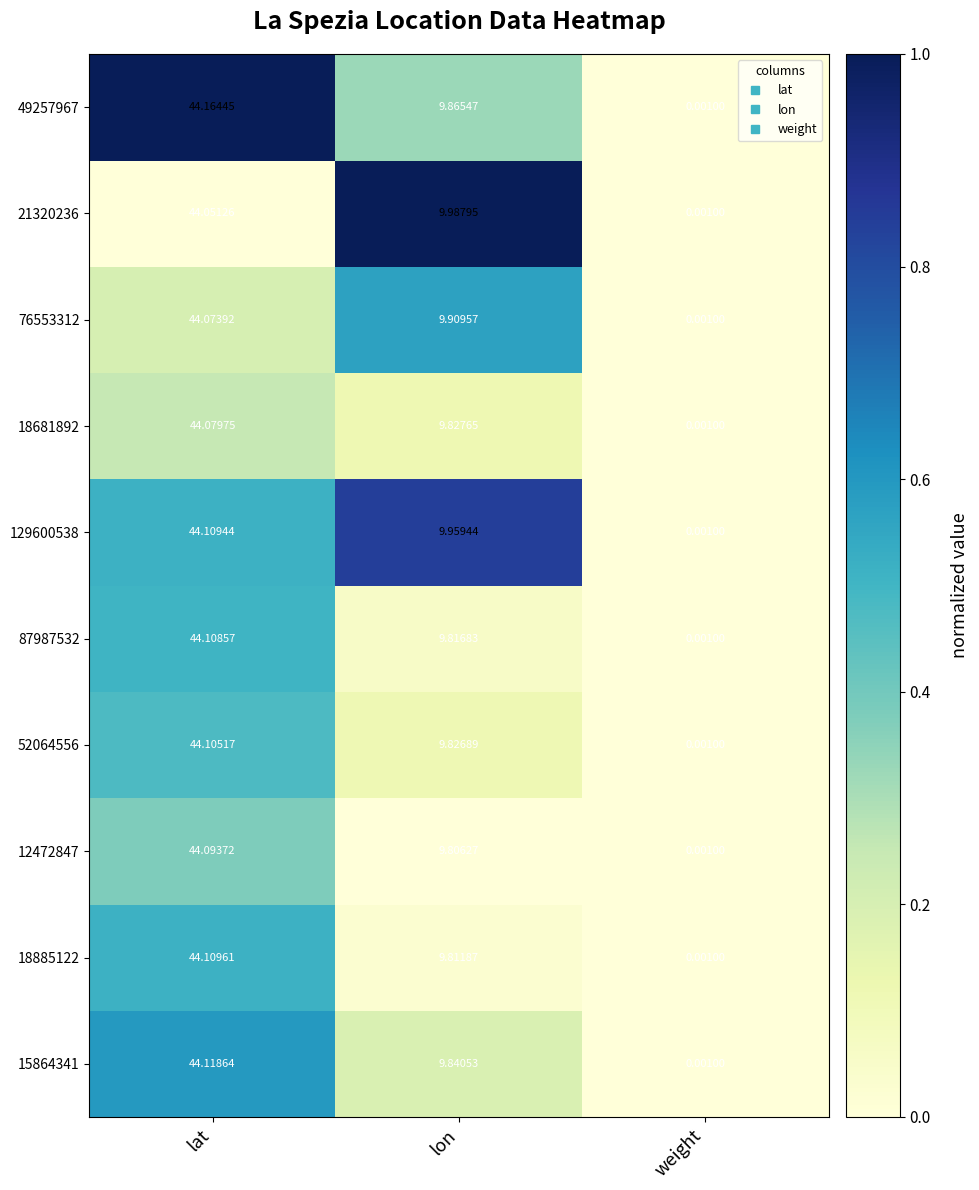

At which category does the chart reach its minimum across all series?

weight